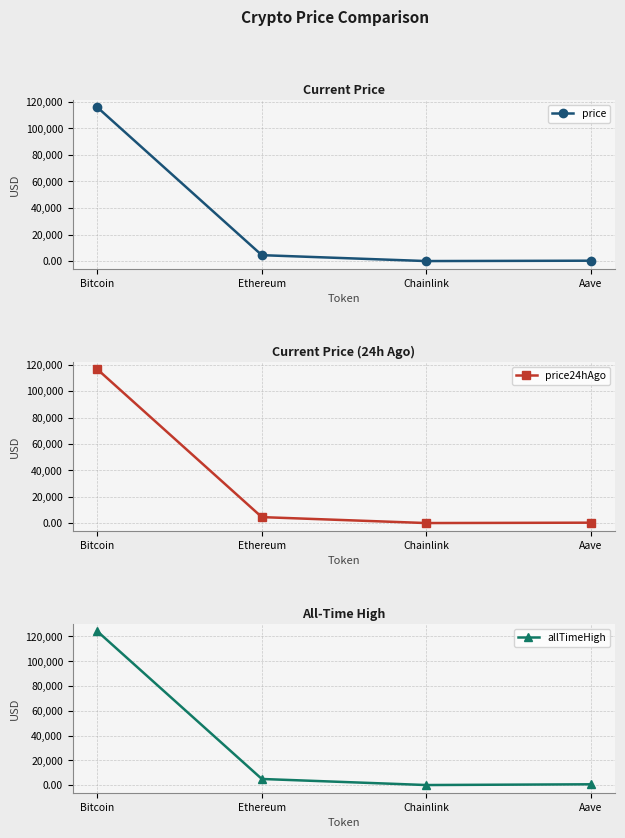

Rank the series by their maximum value, from lowest to highest.

price, price24hAgo, allTimeHigh